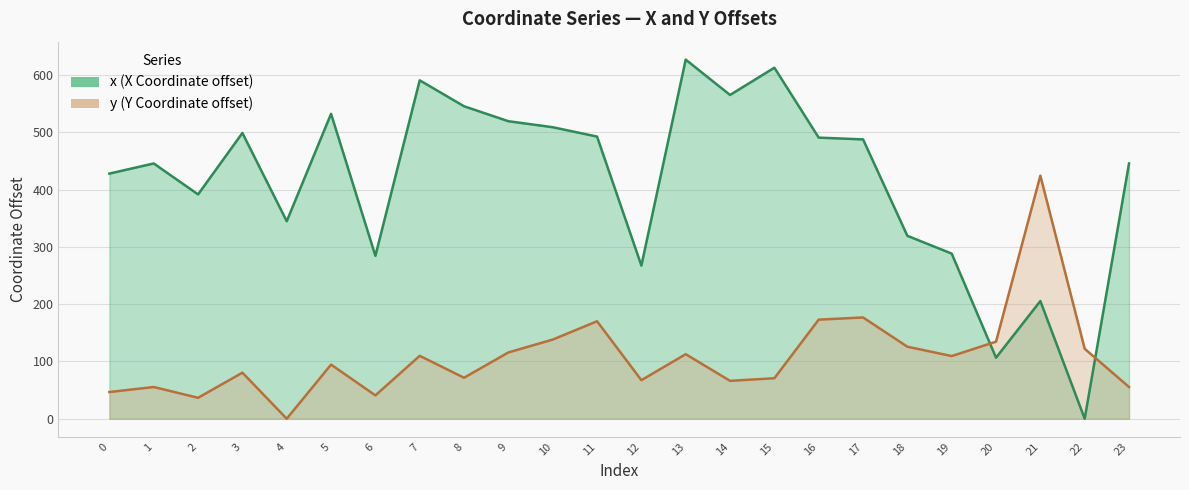

What is the approximate value of y at 7?

109.8